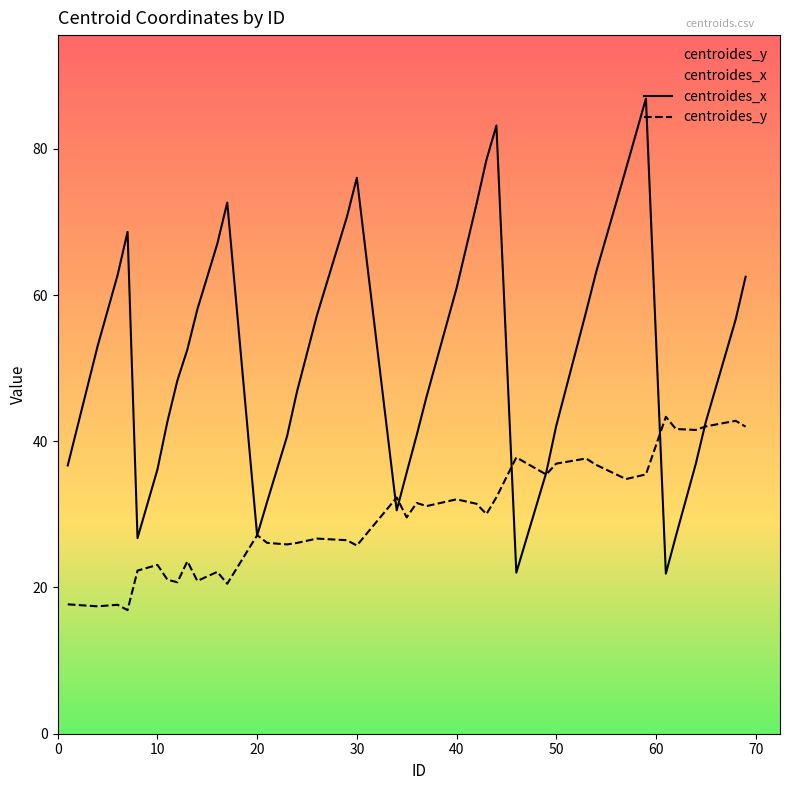

List the series in order of their overall mean, lowest first.

centroides_y, centroides_x